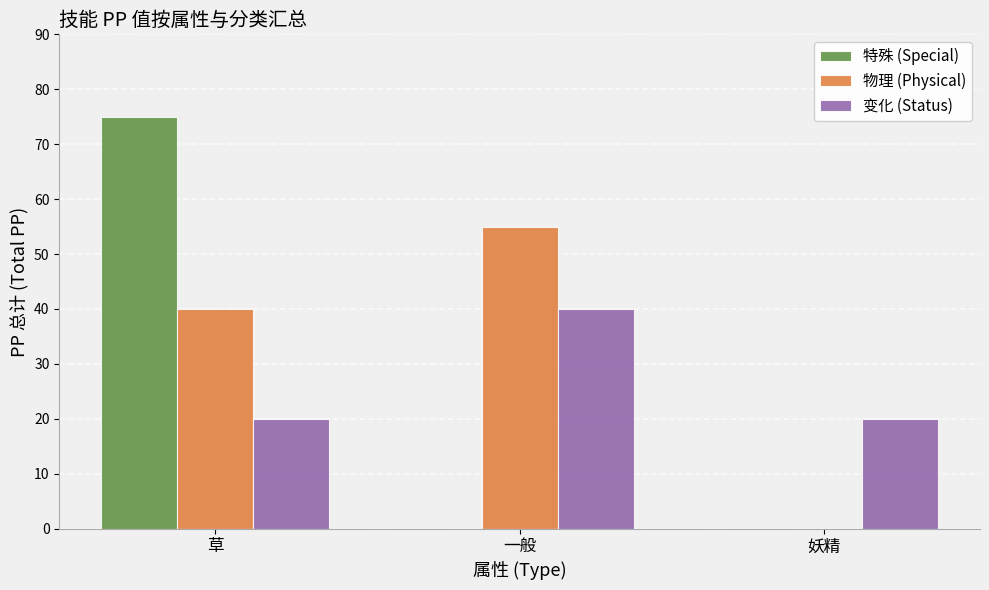

Reading left to right, list all the values displayed in this chart.

特殊 (Special): 草=75	一般=0	妖精=0
物理 (Physical): 草=40	一般=55	妖精=0
变化 (Status): 草=20	一般=40	妖精=20